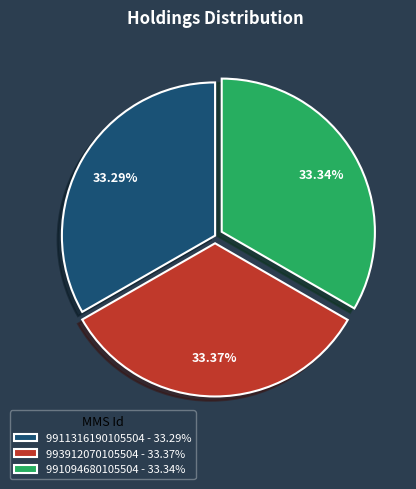

What percentage is NOT represented by 991094680105504?

66.7%